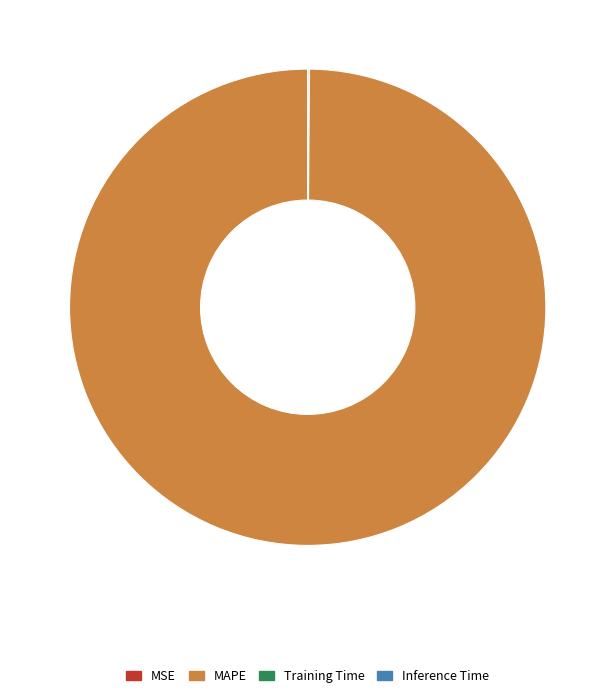

Is there a majority slice in this chart?

Yes